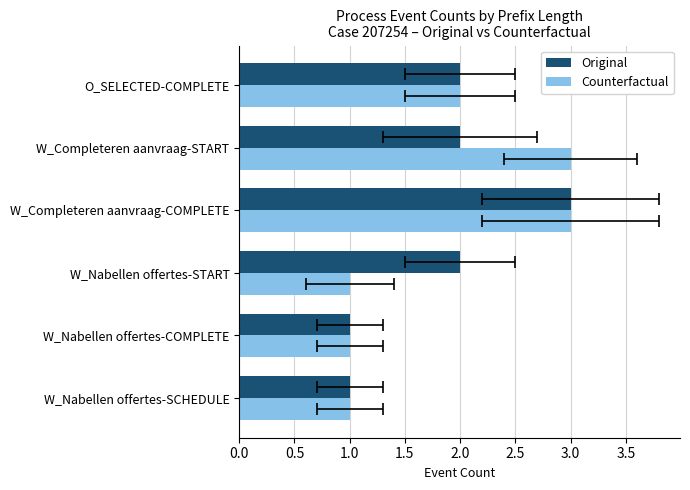

How many Original values are between 1 and 2?

5